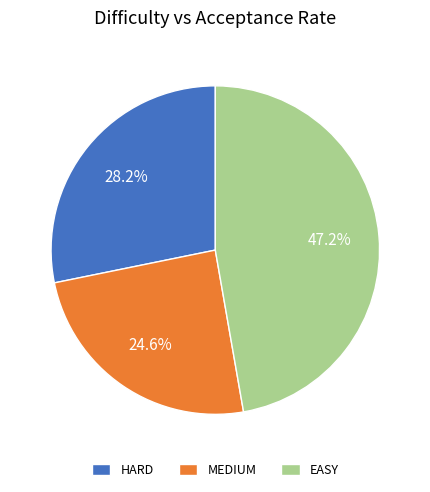

Approximately how many times larger is the value at EASY compared to MEDIUM?

1.9